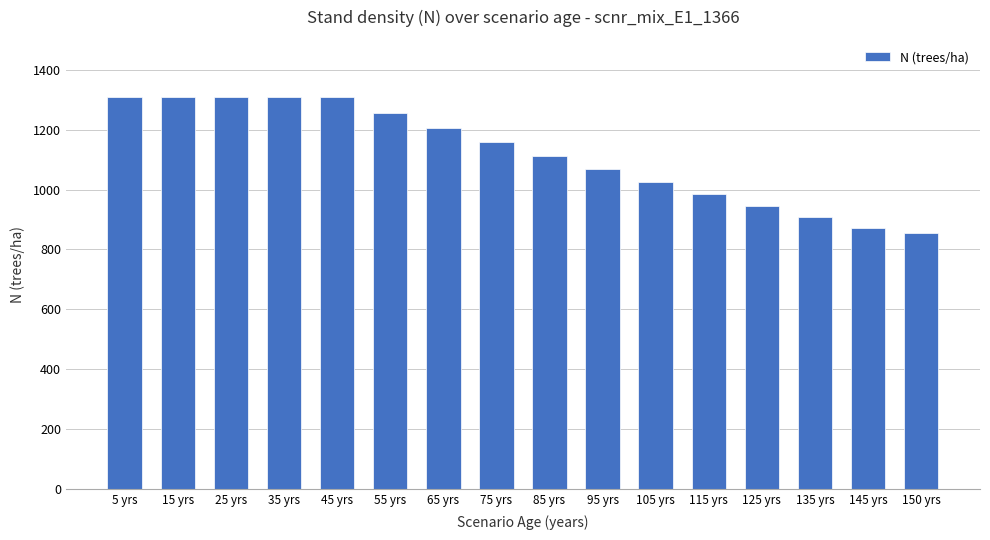

Read the value at 150 yrs.

855.9